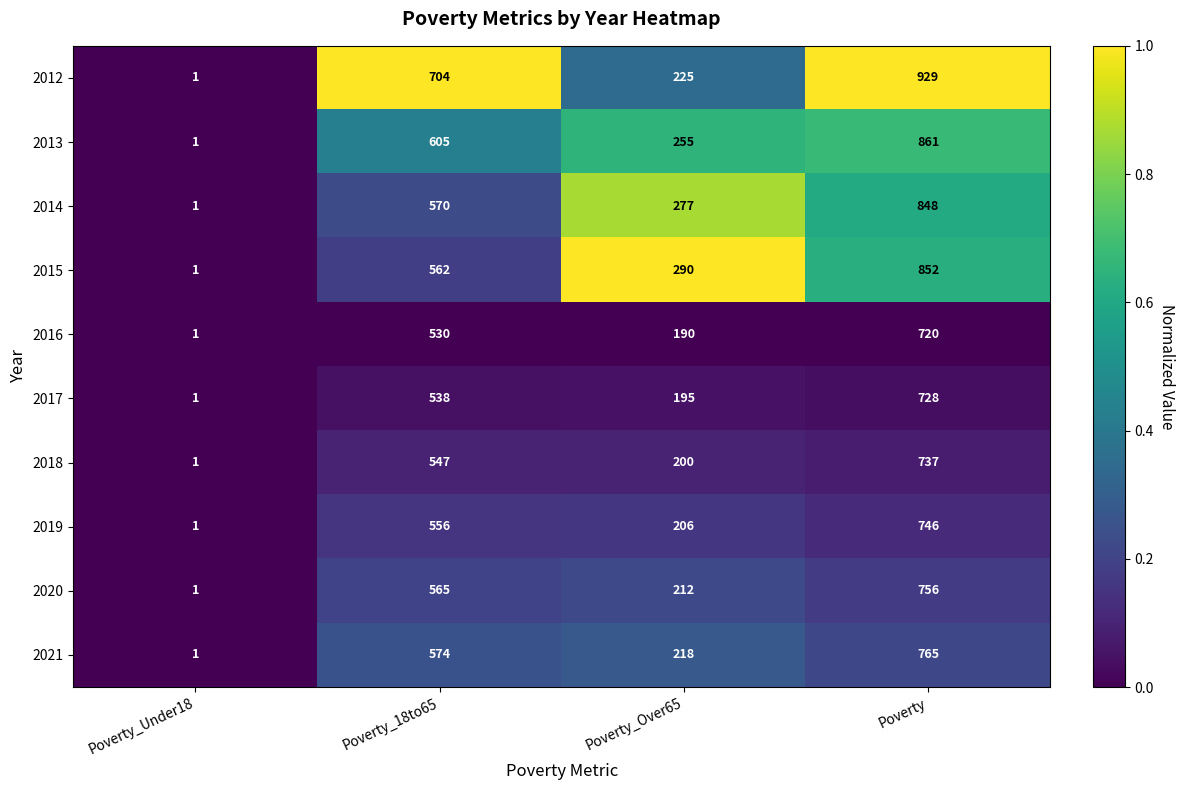

What is the greatest value displayed?

929